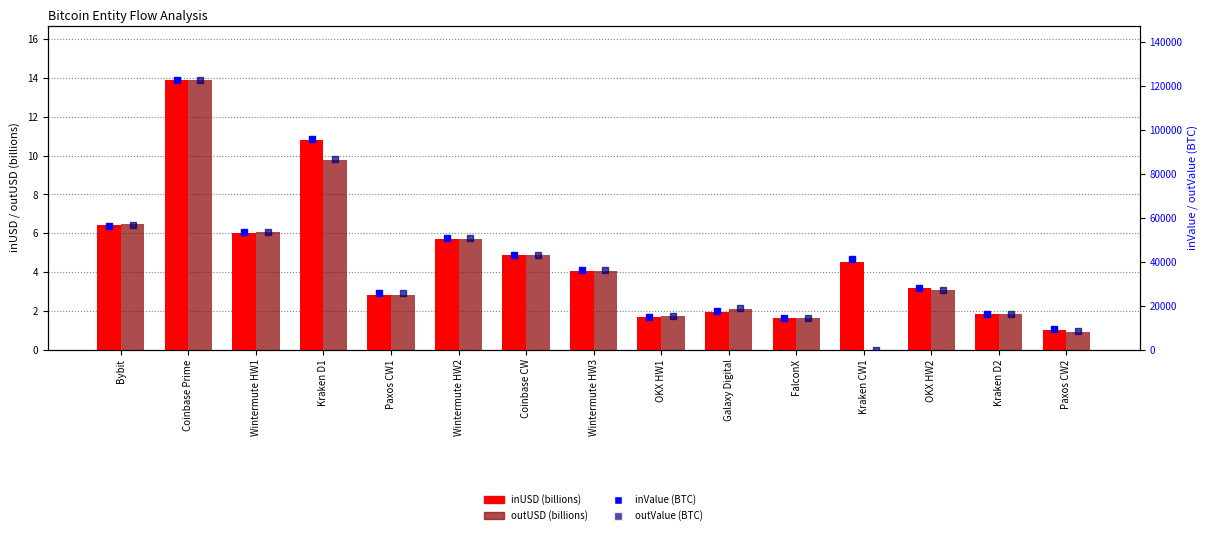

Reading right to left, extract all data points from this chart.

inUSD (B): 1.0	1.8	3.2	4.5	1.6	2.0	1.7	4.1	4.9	5.7	2.8	10.8	6.0	13.9	6.4
outUSD (B): 0.9	1.8	3.1	0.0	1.6	2.1	1.7	4.1	4.9	5.7	2.8	9.8	6.0	13.9	6.5
inValue (BTC): 9308.0	16065.1	28046.5	40984.2	14178.8	17452.7	14860.0	35975.7	43030.9	50536.9	25836.2	95873.8	53286.5	122851.2	56266.4
outValue (BTC): 8489.4	16318.1	27200.6	0.0	14182.1	18741.2	15331.8	36046.4	42804.1	50696.2	25943.8	86667.0	53653.5	122518.9	56692.8